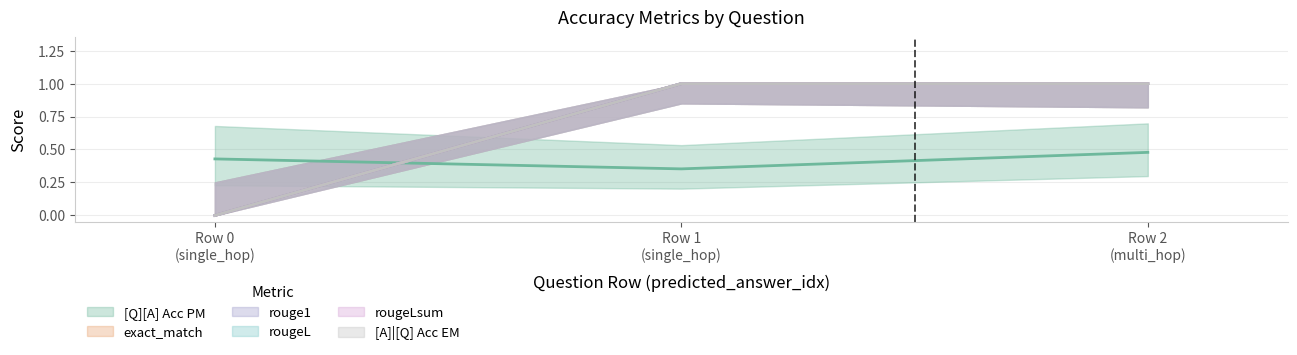

Which series changed the most between Row 1 (single_hop) and Row 2 (multi_hop)?

[Q][A] Acc PM